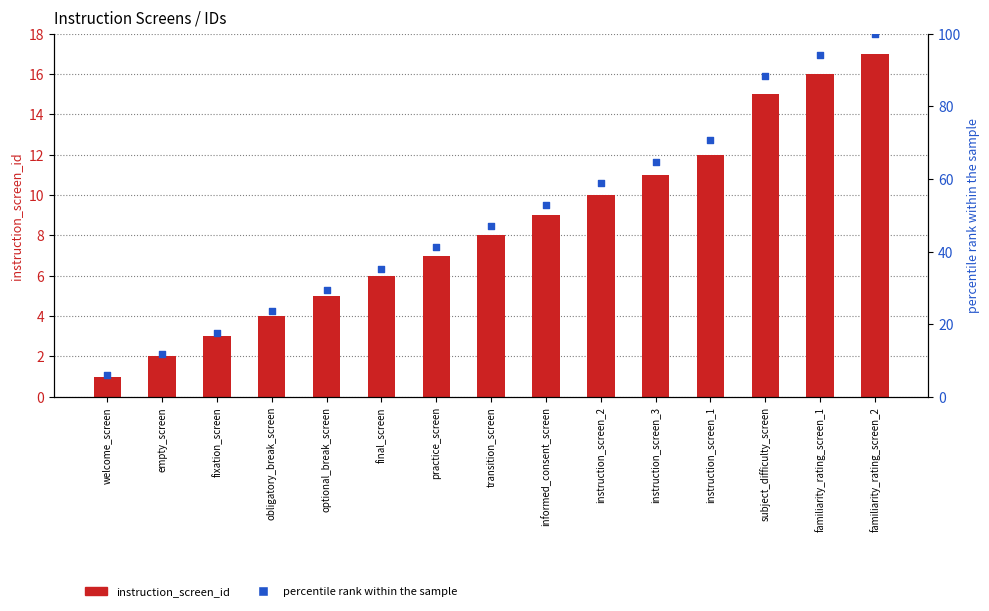

At how many categories does at least one series exceed 44?

8